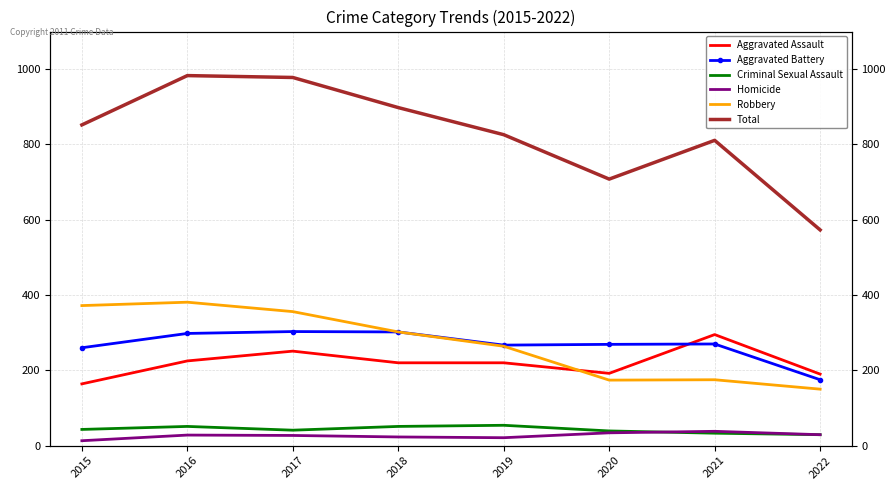

What is the difference between the second highest and second lowest values in the Homicide series?

13